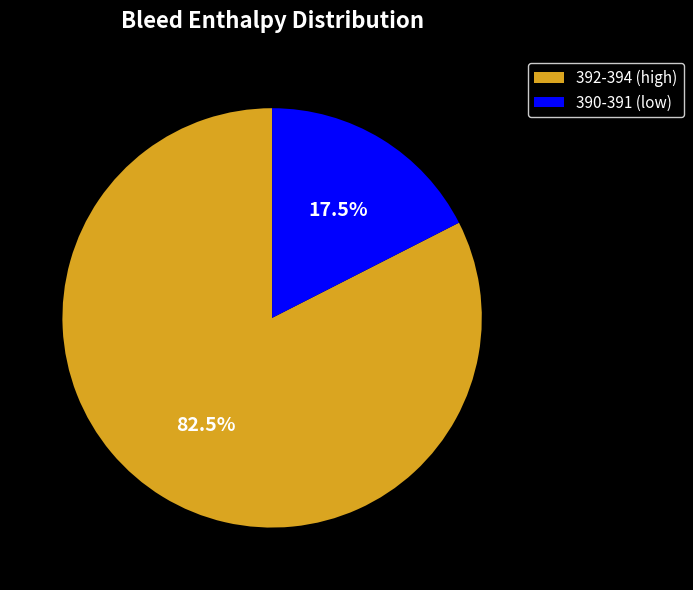

Count the number of slices in the pie.

2